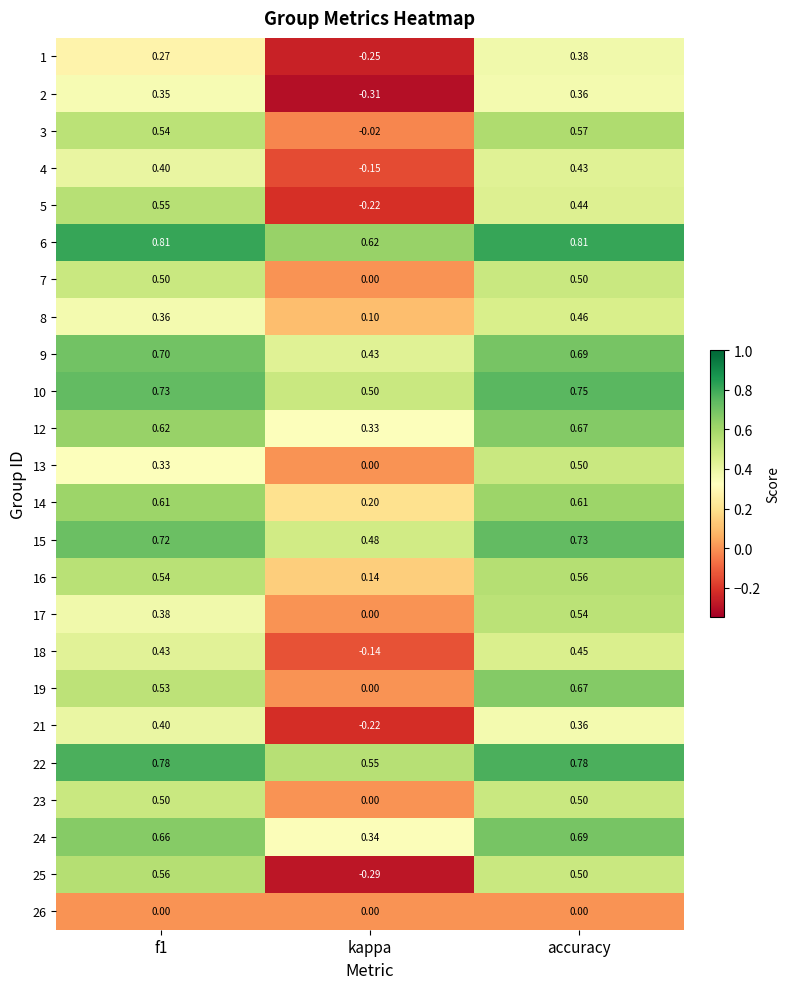

How many data points does each series have?

3